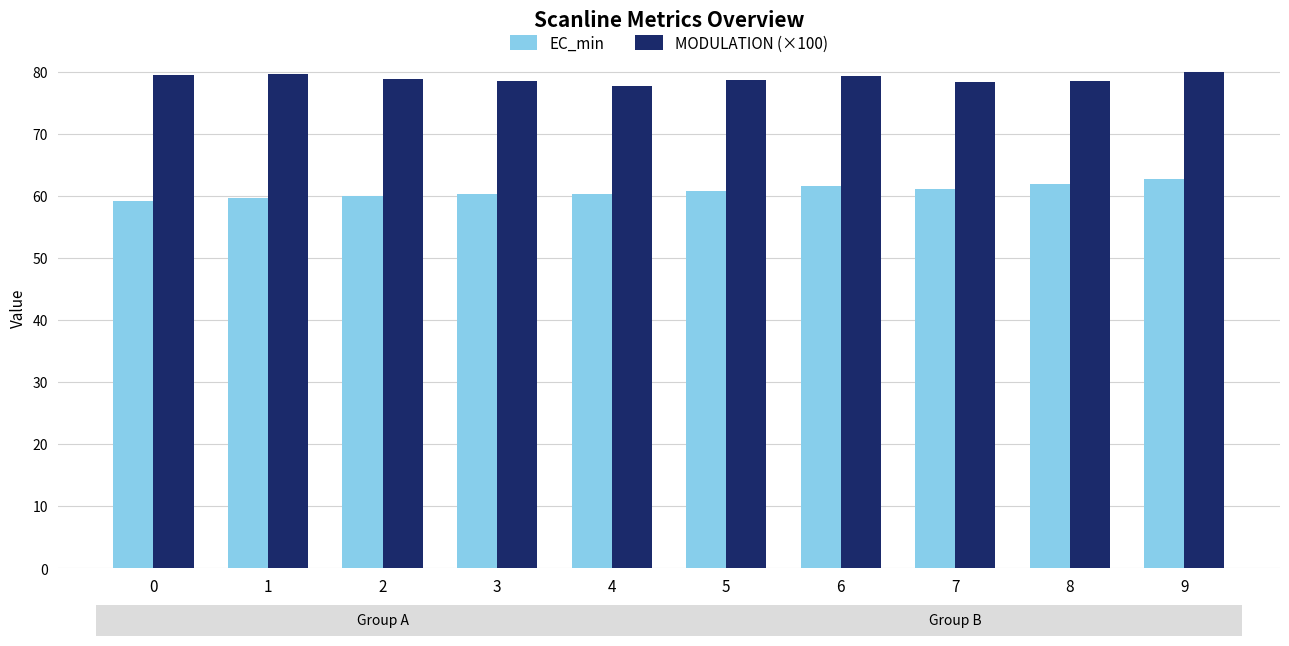

The value of EC_min at 3 is 60.4. True or false?

True